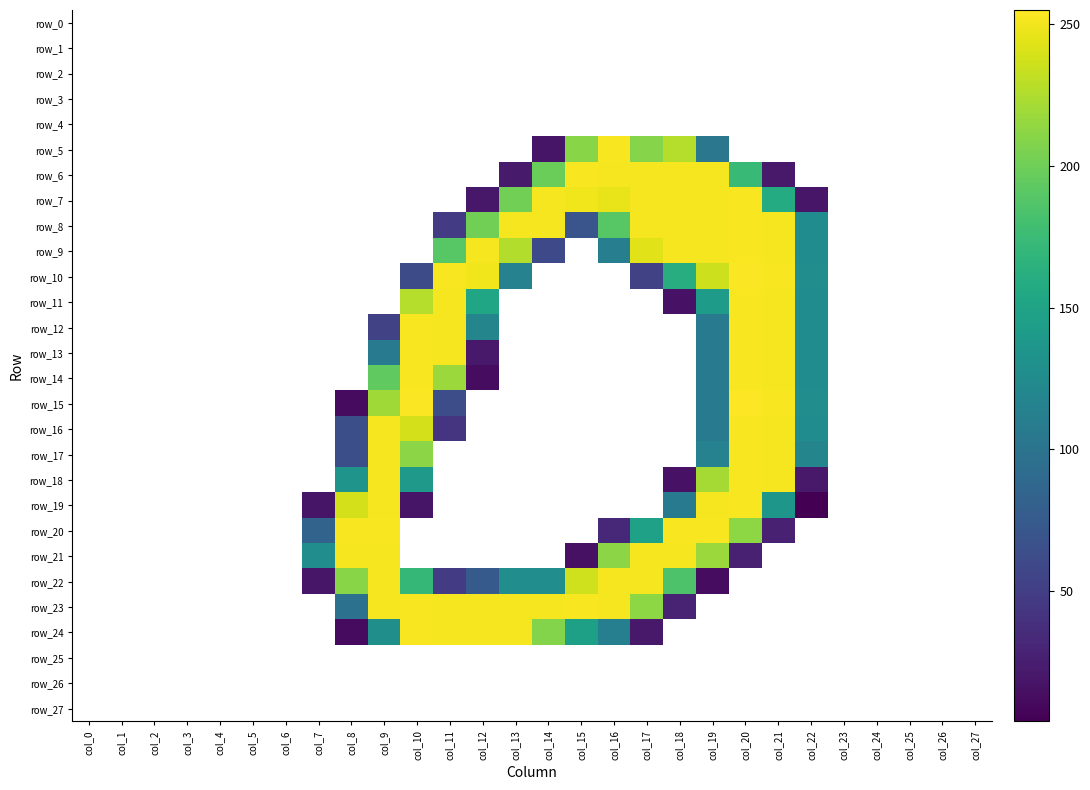

Where is row_15 nearest to the value 127?

col_22